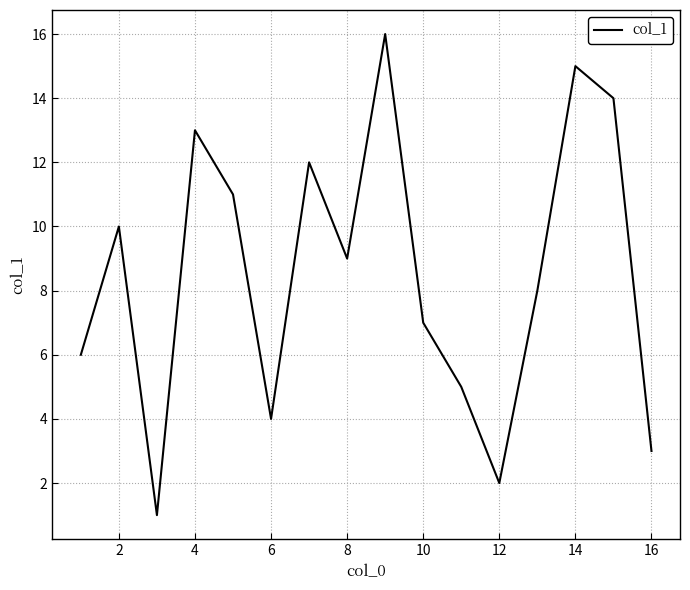

What is the difference between the maximum and minimum values?

15